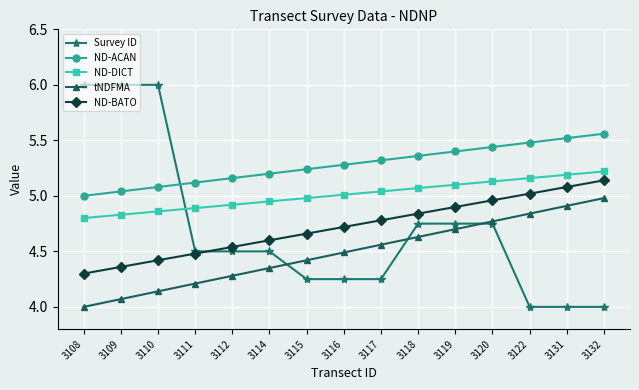

True or false: tNDFMA has more than 2 interior local peaks.

False